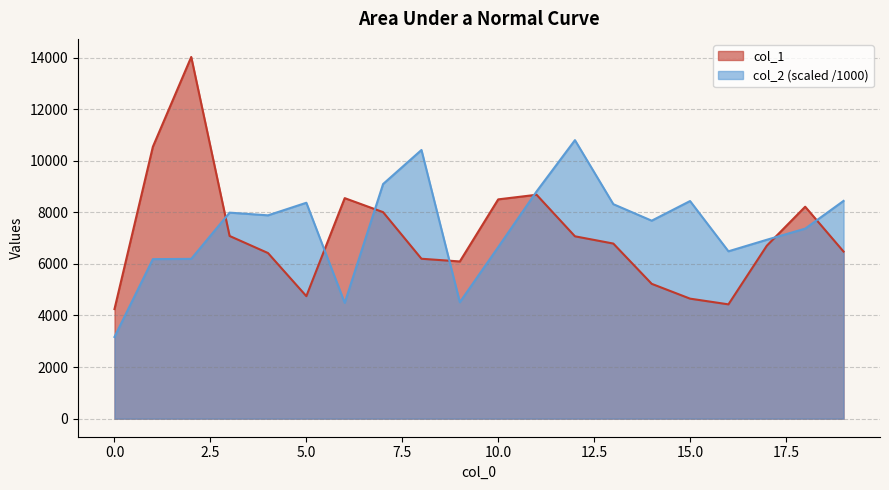

How many intersections are there between col_2 and col_1?

7